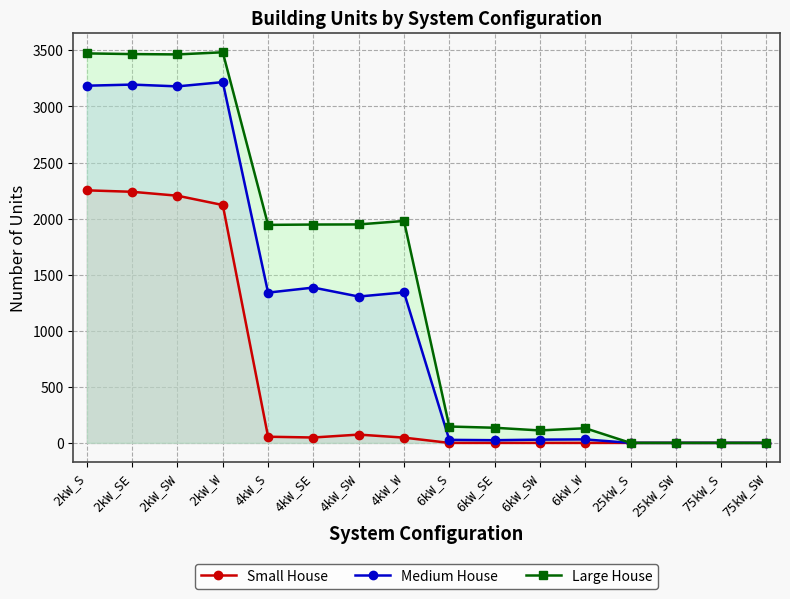

Reading right to left, transcribe all the data shown in this chart.

Small House: 0	0	0	0	0	0	0	0	47	74	48	55	2121	2204	2239	2252
Medium House: 0	0	0	0	31	29	24	27	1342	1305	1385	1340	3217	3179	3195	3185
Large House: 0	0	0	0	131	111	135	146	1979	1948	1947	1944	3483	3464	3467	3473